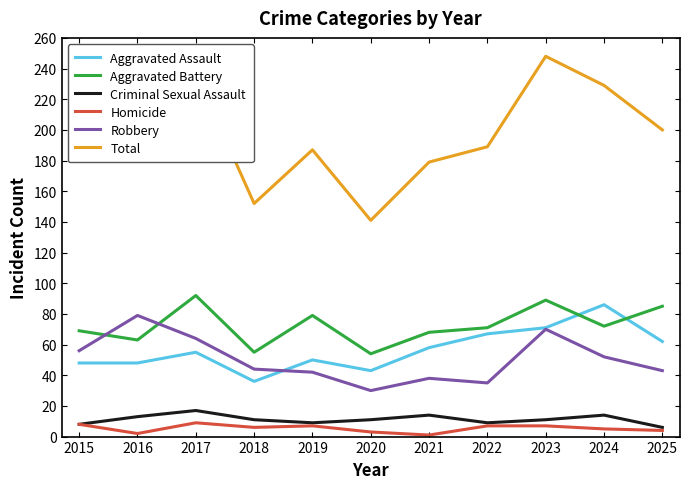

List the series in order of their peak value, highest first.

Total, Aggravated Battery, Aggravated Assault, Robbery, Criminal Sexual Assault, Homicide